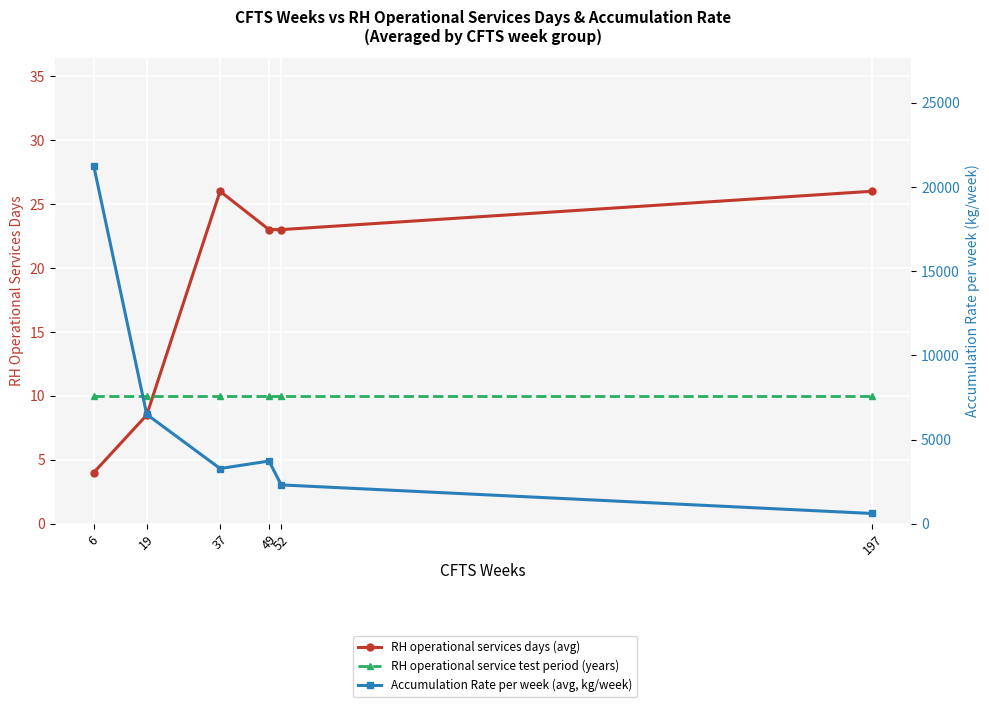

At how many categories does at least one series exceed 16724?

1